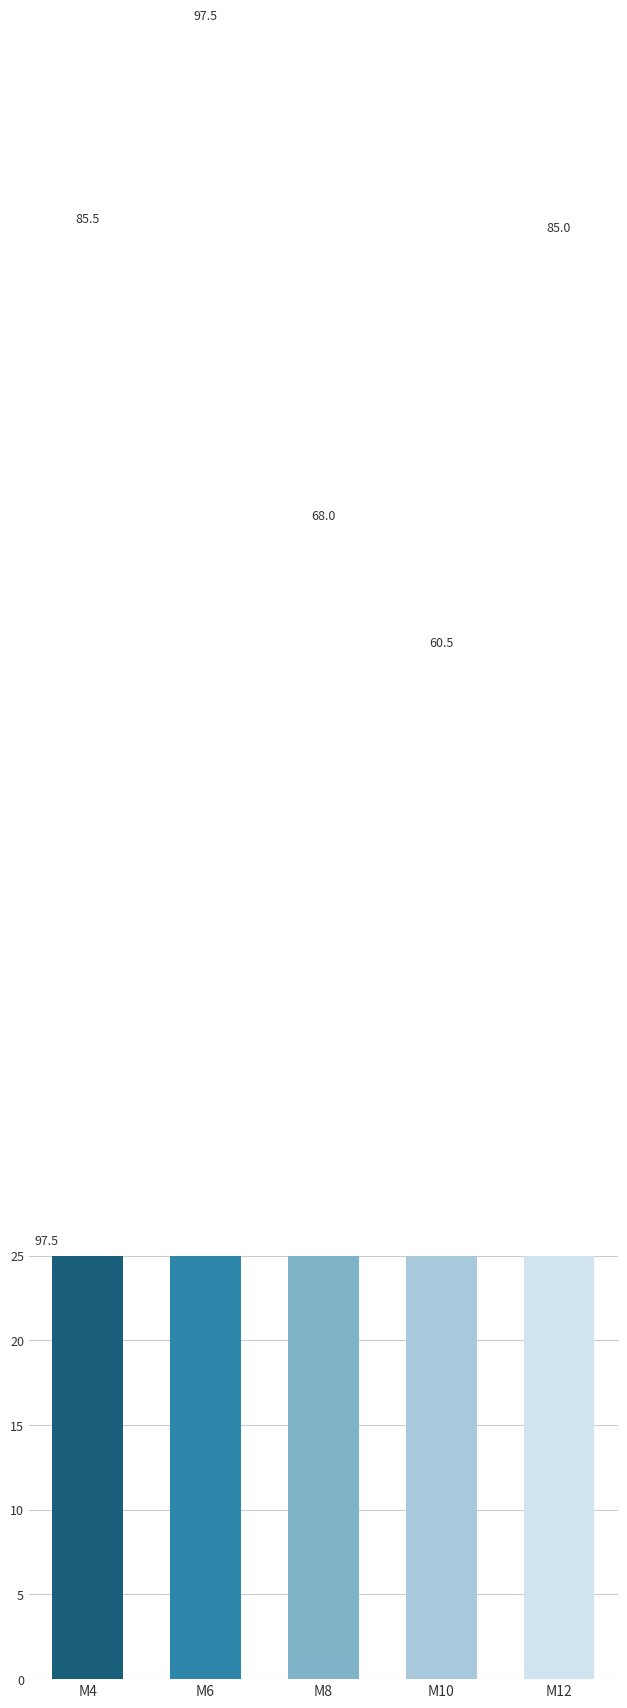

What value does the data have at M6?

97.5